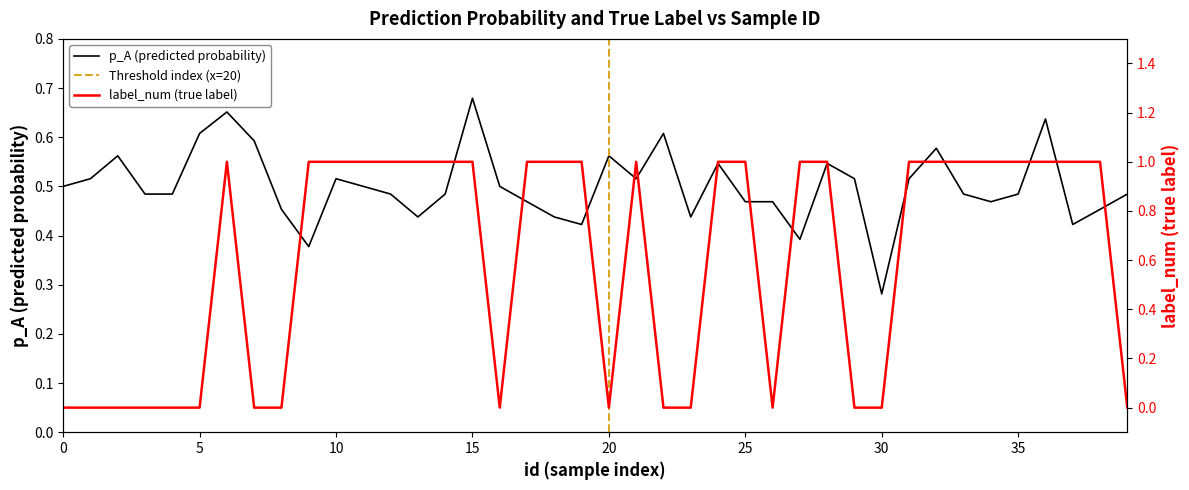

Where is the first local minimum for label_num?

16